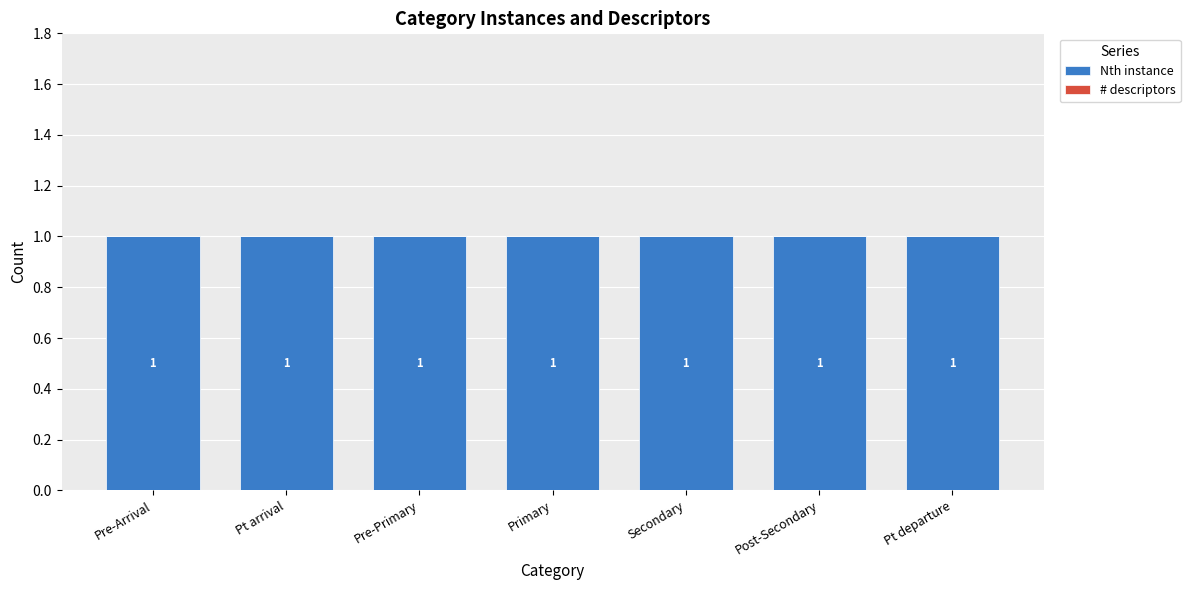

Rank the series by their average value, from lowest to highest.

# descriptors, Nth instance